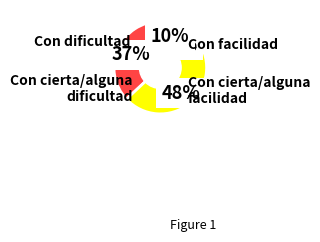

To the nearest percent, what is the average slice percentage?

25%